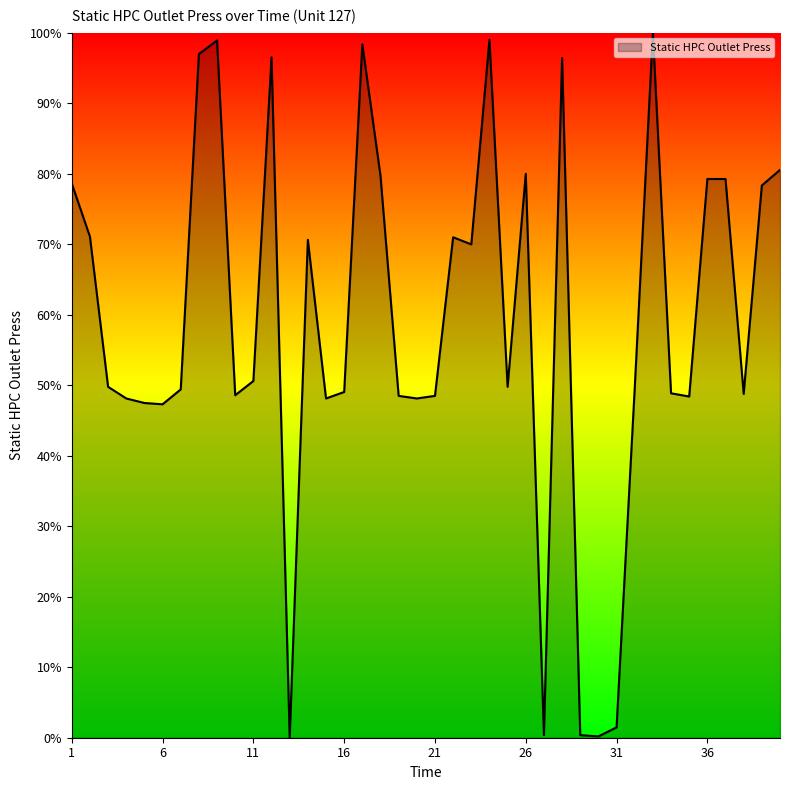

What is the difference between the maximum and minimum values?

100.0